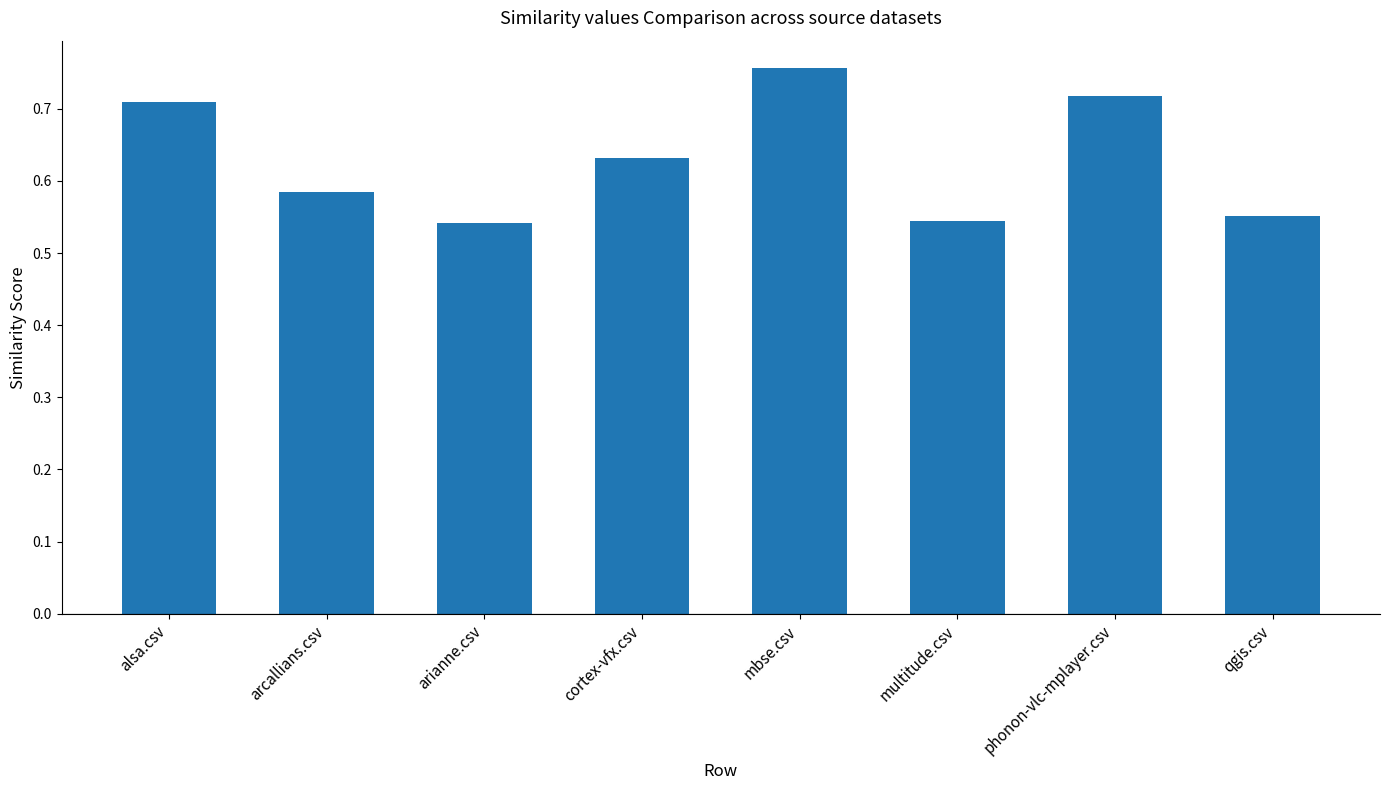

Which label corresponds to the largest value in the chart?

mbse.csv